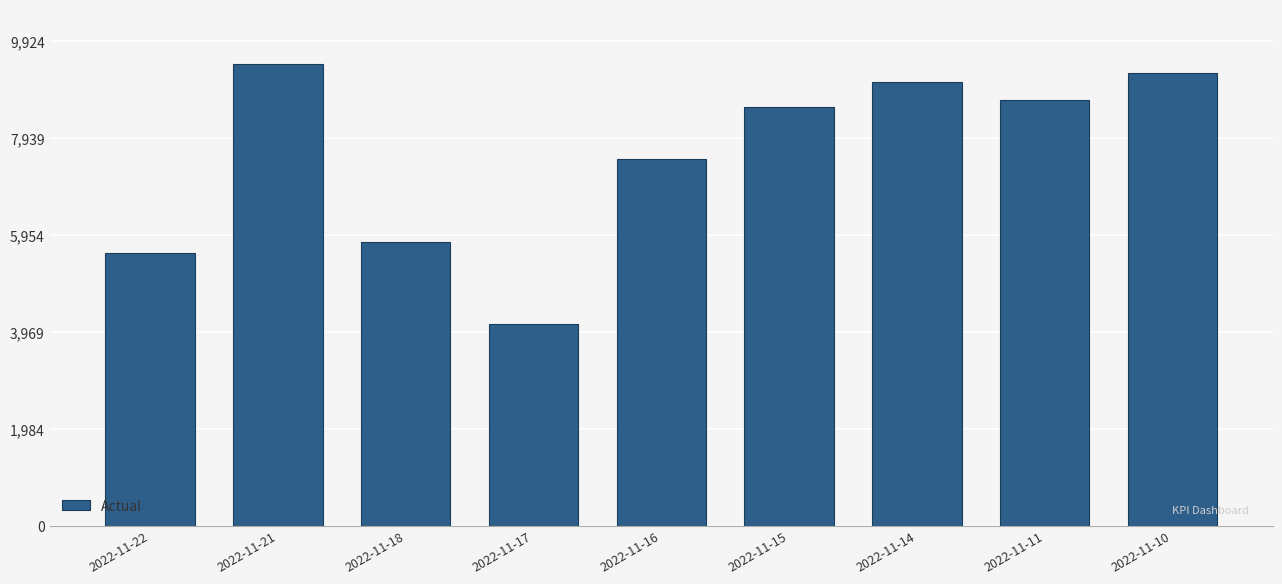

Are the bars horizontal?

No